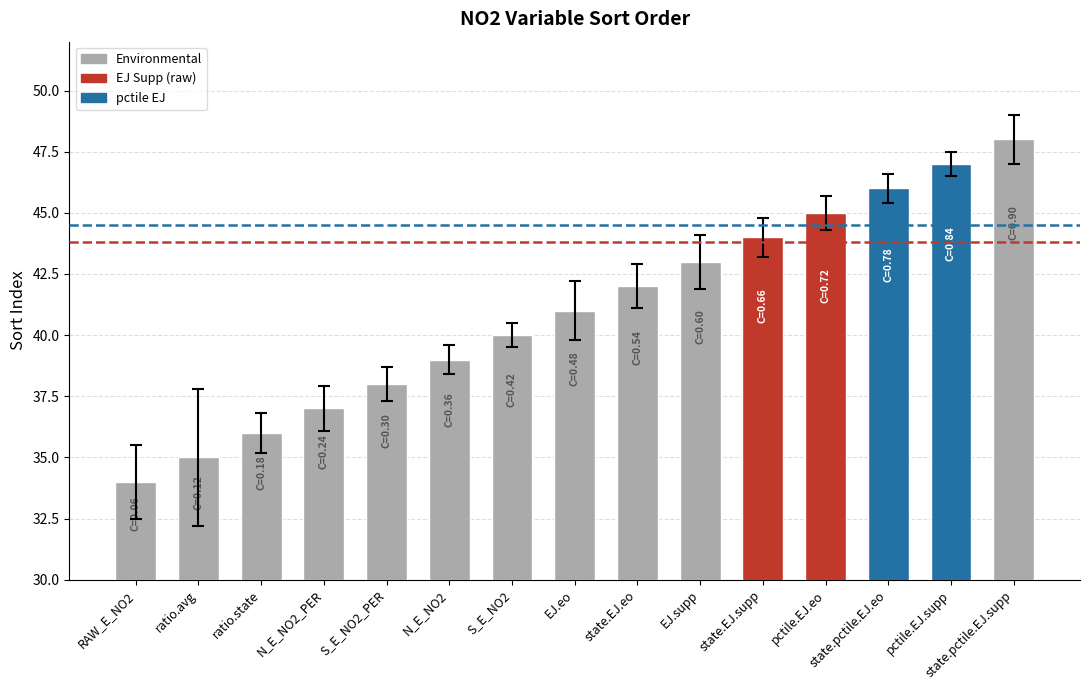

What is the ratio of the value at EJ.supp to the value at state.pctile.EJ.supp?

0.9